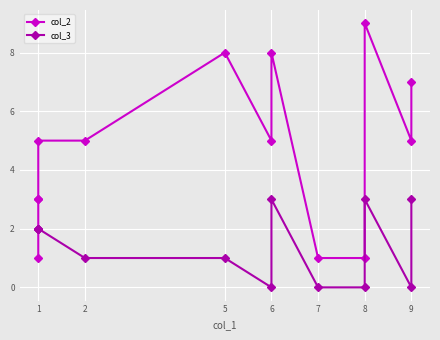

True or false: col_2 and col_3 cross at least once.

True